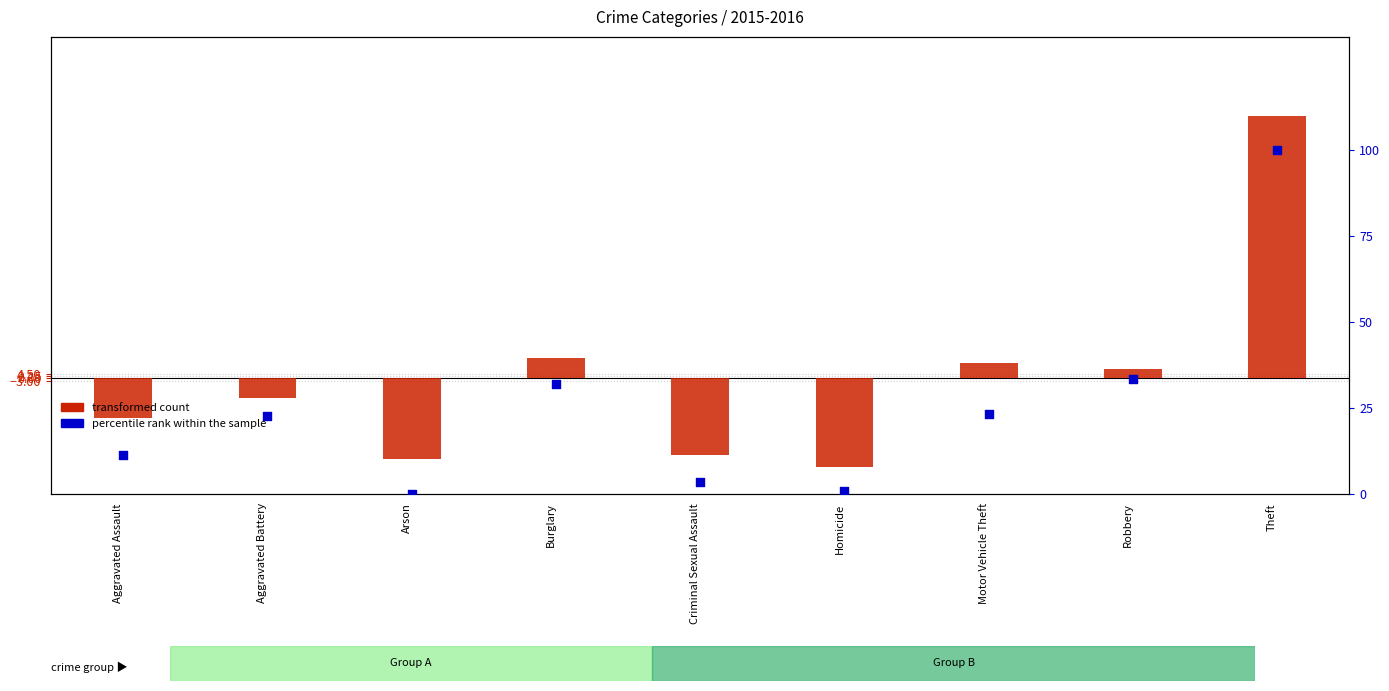

At how many categories does at least one series exceed -54?

9